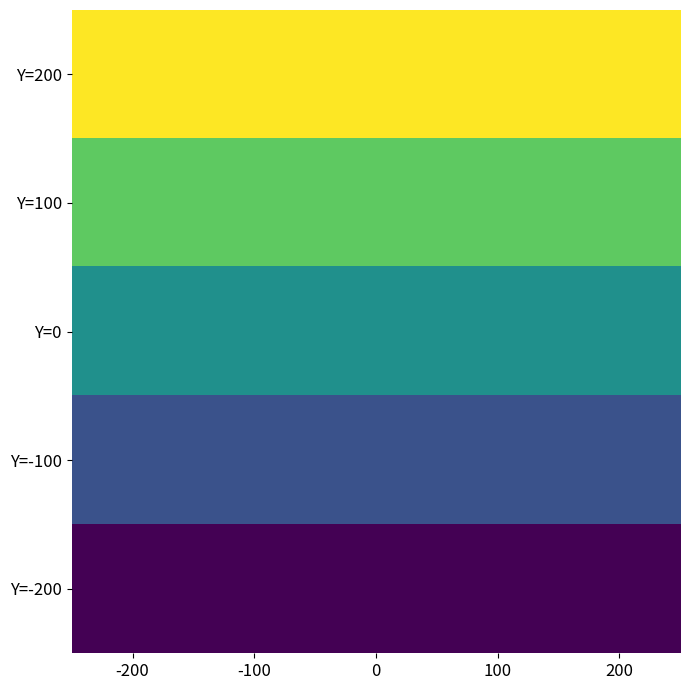

Reading left to right, what are all the values shown in this chart?

Y=200: -200=200	-100=200	0=200	100=200	200=200
Y=100: -200=100	-100=100	0=100	100=100	200=100
Y=0: -200=0	-100=0	0=0	100=0	200=0
Y=-100: -200=-100	-100=-100	0=-100	100=-100	200=-100
Y=-200: -200=-200	-100=-200	0=-200	100=-200	200=-200